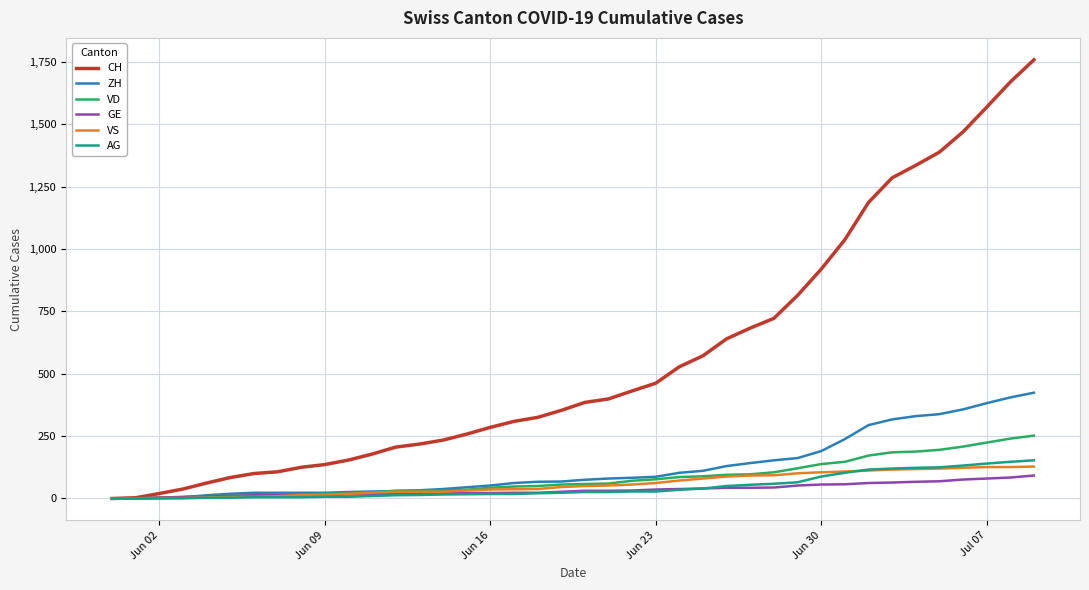

Which series has the largest range (max minus min)?

CH